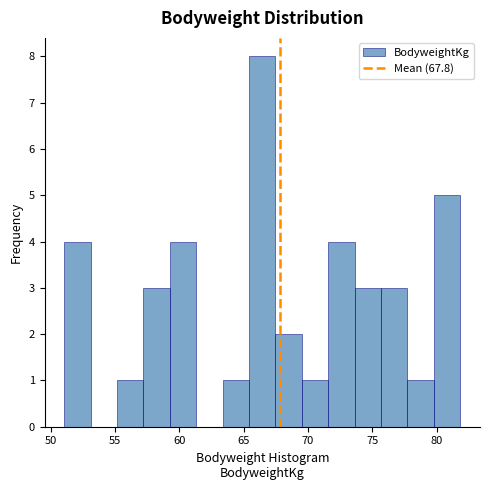

Which range on the x-axis has the tallest bar?

65.5 to 67.5